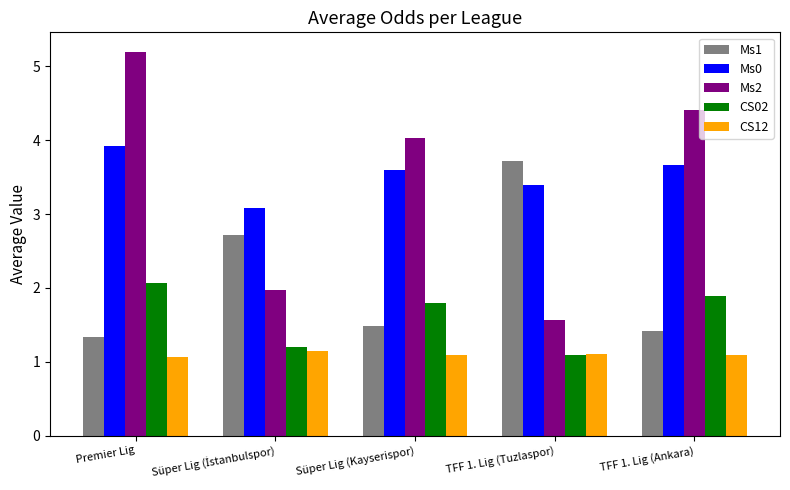

What is the label of the 4th bar from the left?

TFF 1. Lig (Tuzlaspor)